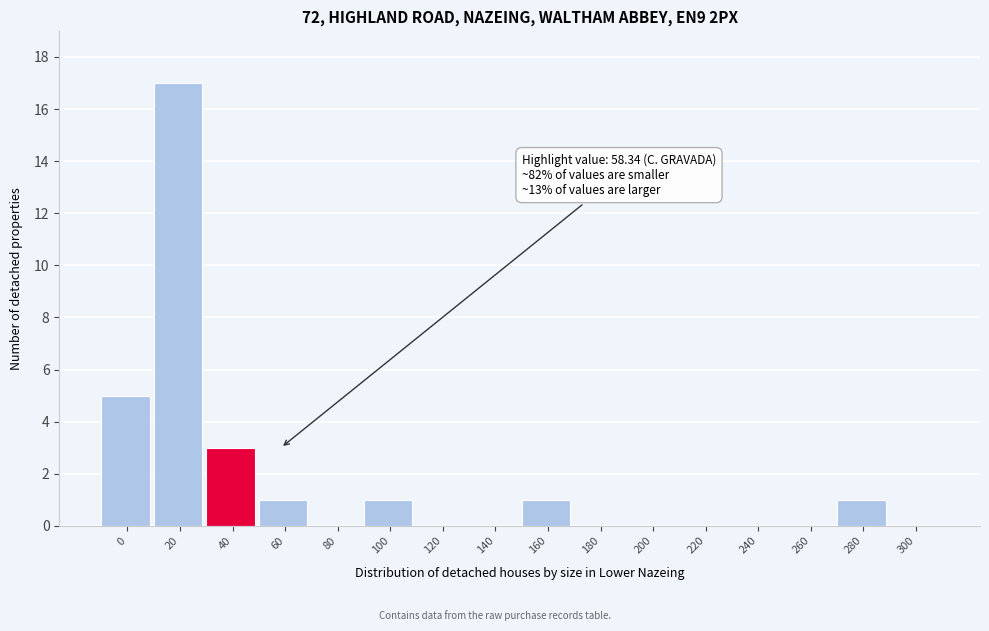

Reading left to right, transcribe all the data shown in this chart.

0=5	20=17	40=3	60=1	80=0	100=1	120=0	140=0	160=1	180=0	200=0	220=0	240=0	260=0	280=1	300=0